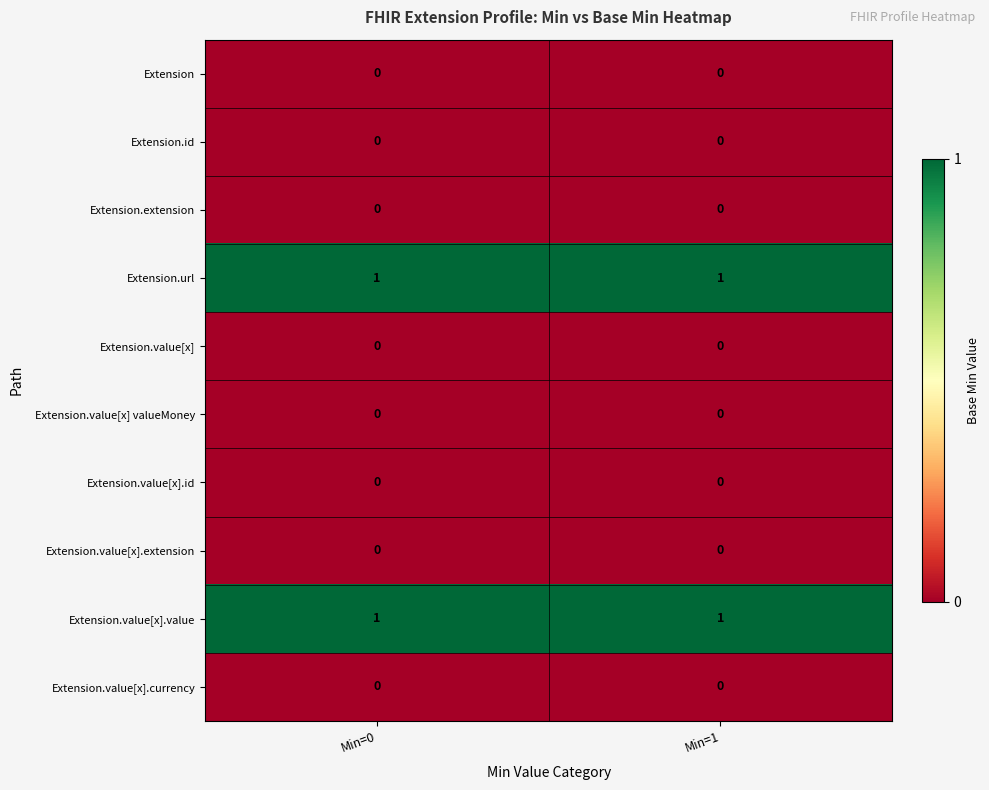

The value of Extension.value[x] valueMoney at Min=1 is 0. True or false?

True